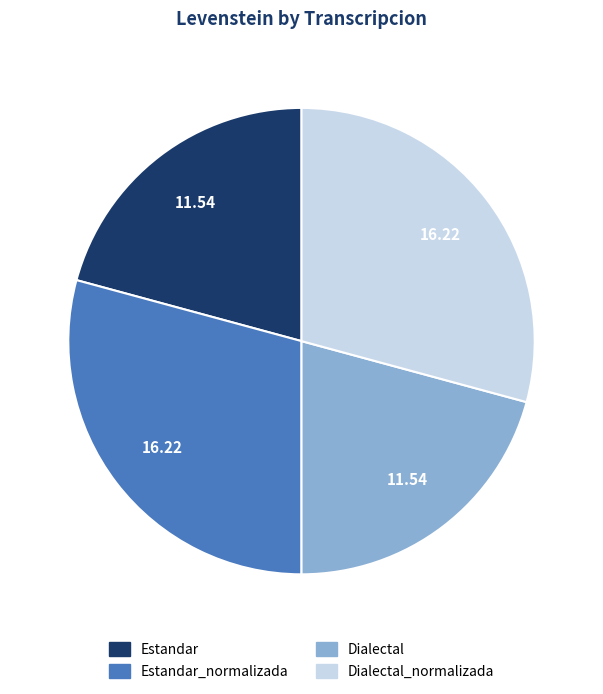

Is it true that Dialectal_normalizada is 29% of the pie?

True